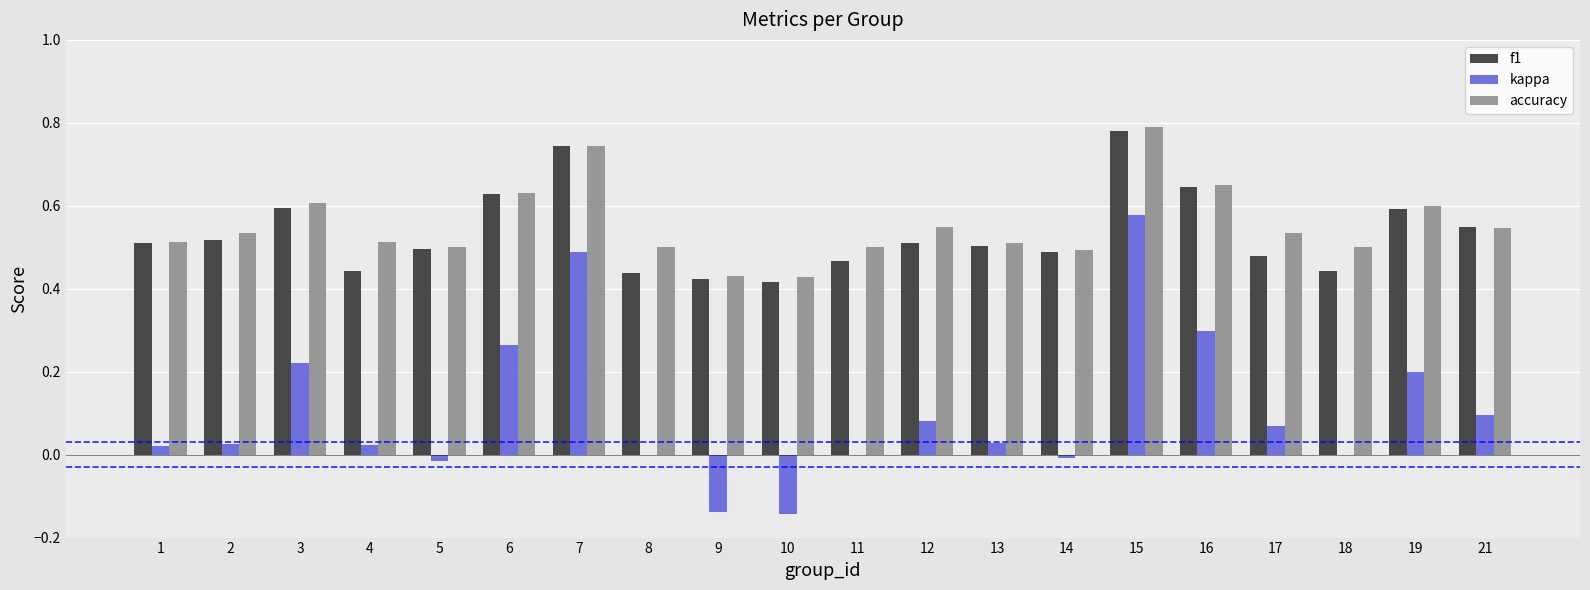

What is the sum of the f1 values at 2 and 7?

1.3